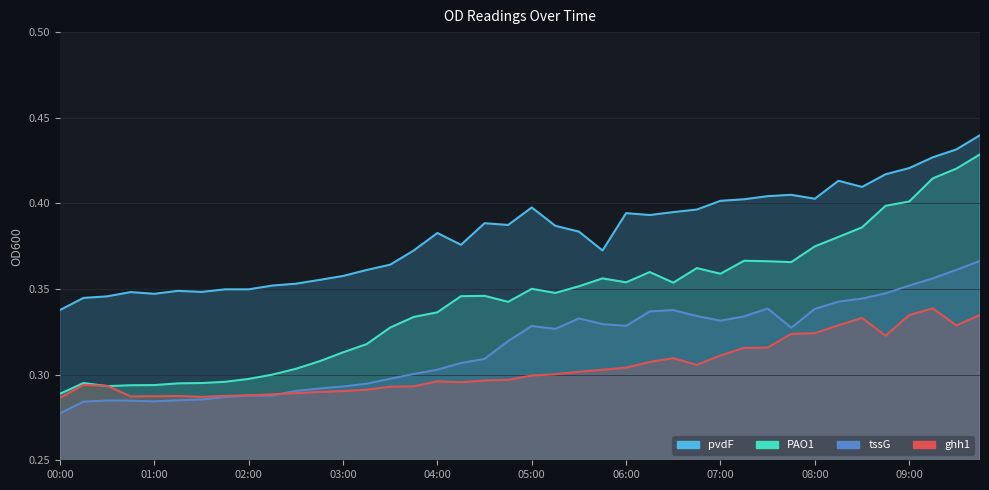

What are all the series names shown in the legend?

PAO1, tssG, ghh1, pvdF